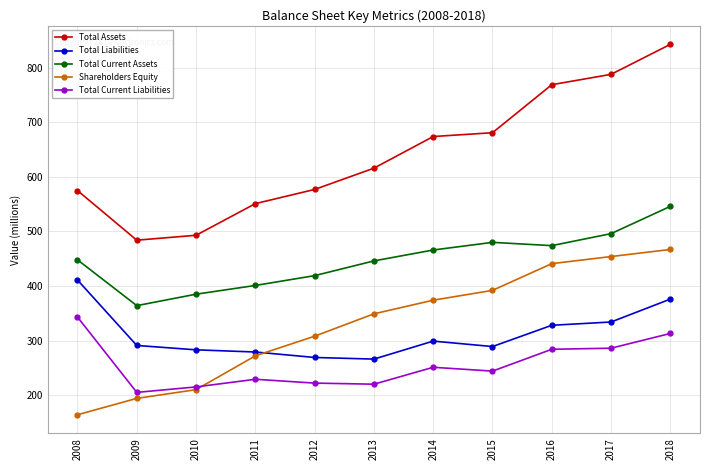

Which series has the largest range (max minus min)?

Total Assets